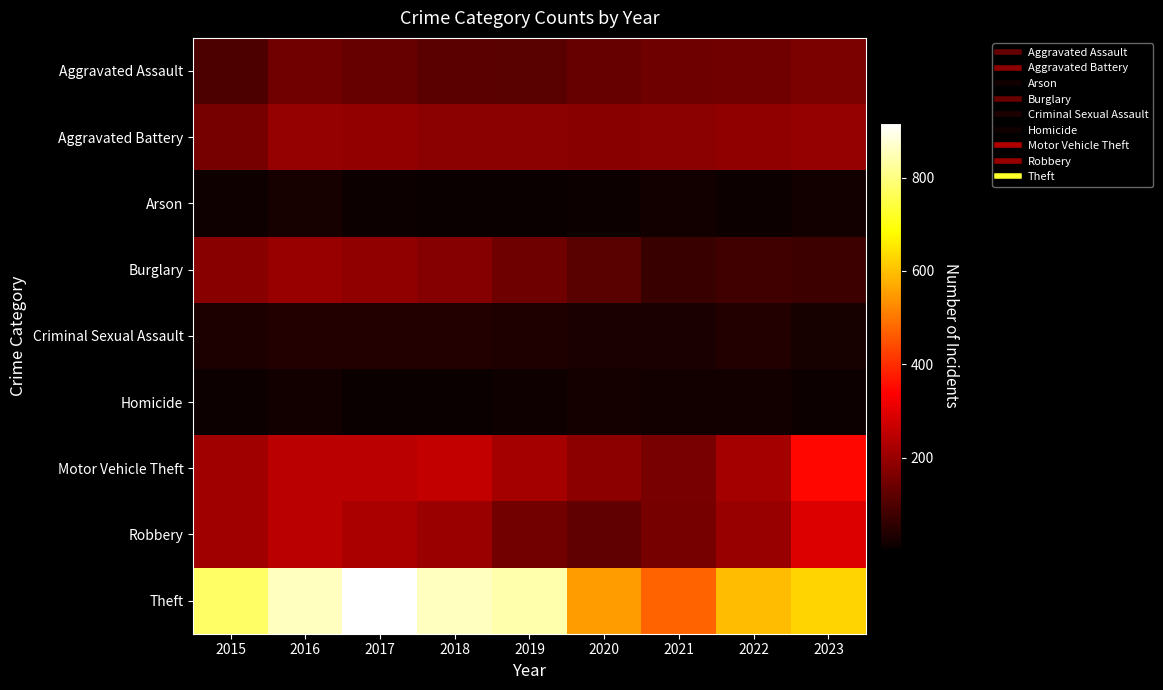

Reading left to right, transcribe all the data shown in this chart.

Aggravated Assault: 2015=95	2016=146	2017=131	2018=119	2019=113	2020=131	2021=142	2022=146	2023=161
Aggravated Battery: 2015=154	2016=196	2017=191	2018=183	2019=182	2020=180	2021=182	2022=190	2023=195
Arson: 2015=15	2016=25	2017=12	2018=8	2019=6	2020=12	2021=17	2022=11	2023=20
Burglary: 2015=178	2016=201	2017=189	2018=176	2019=143	2020=115	2021=71	2022=82	2023=75
Criminal Sexual Assault: 2015=31	2016=40	2017=39	2018=38	2019=37	2020=28	2021=30	2022=40	2023=26
Homicide: 2015=13	2016=18	2017=8	2018=8	2019=14	2020=22	2021=20	2022=20	2023=11
Motor Vehicle Theft: 2015=211	2016=245	2017=247	2018=256	2019=216	2020=184	2021=156	2022=219	2023=349
Robbery: 2015=212	2016=247	2017=224	2018=204	2019=150	2020=124	2021=153	2022=198	2023=293
Theft: 2015=774	2016=858	2017=916	2018=856	2019=841	2020=550	2021=474	2022=593	2023=626